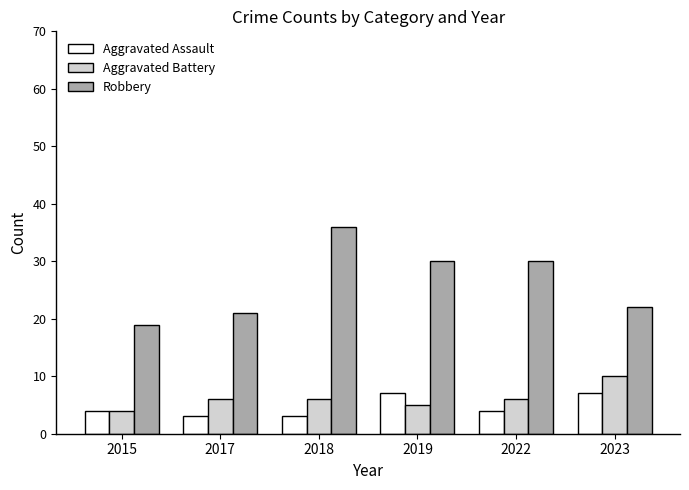

Is the value of Robbery at 2023 greater than the value of Aggravated Assault at 2022?

Yes